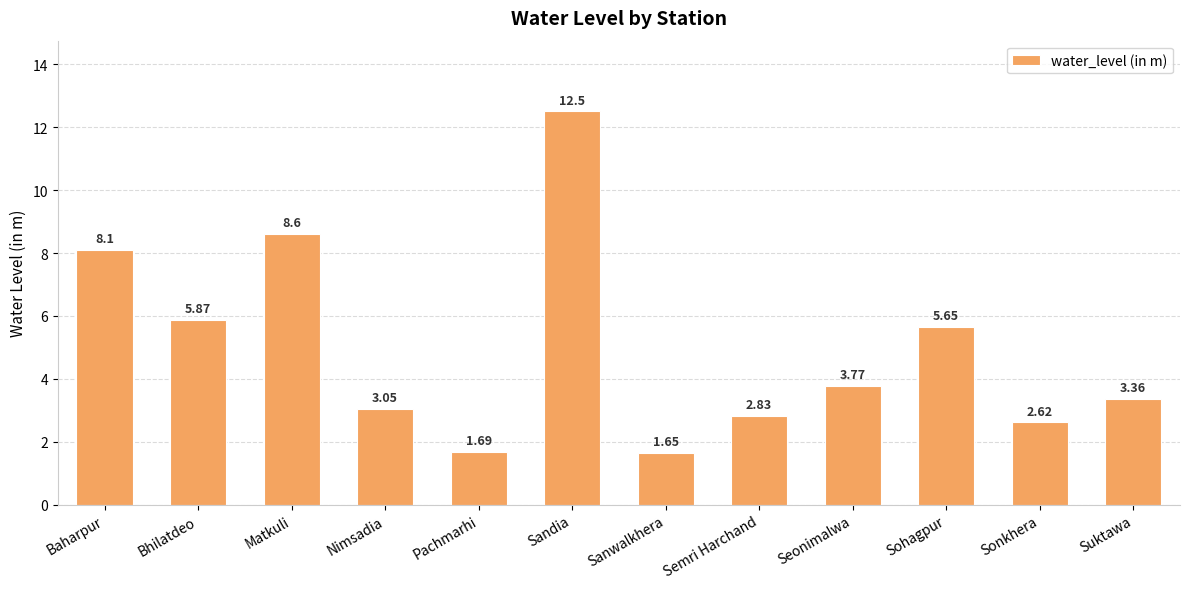

What is the sum of the values at Bhilatdeo and Sonkhera?

8.5